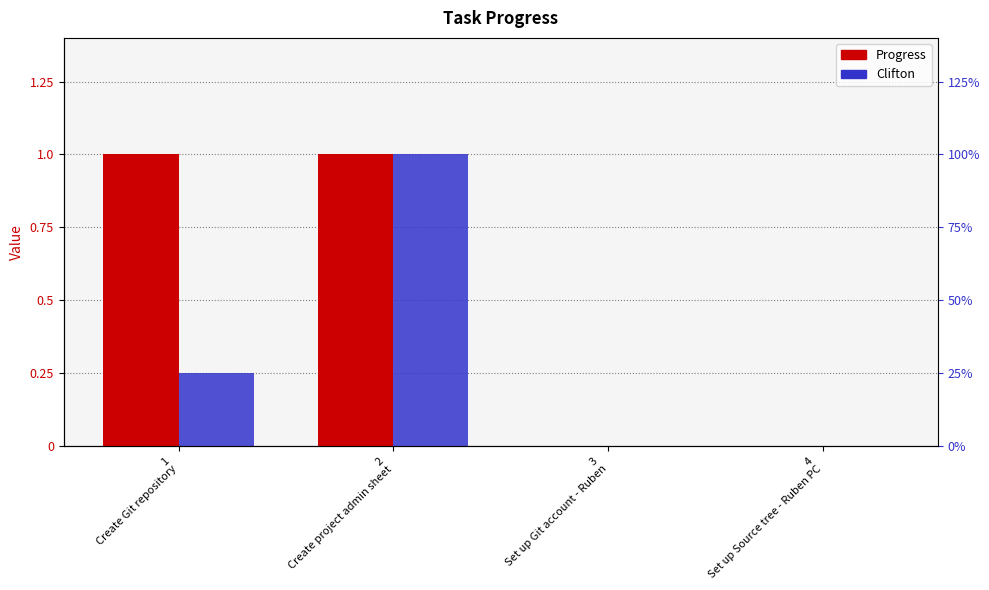

What is the label of the 3rd bar from the left?

3
Set up Git account - Ruben